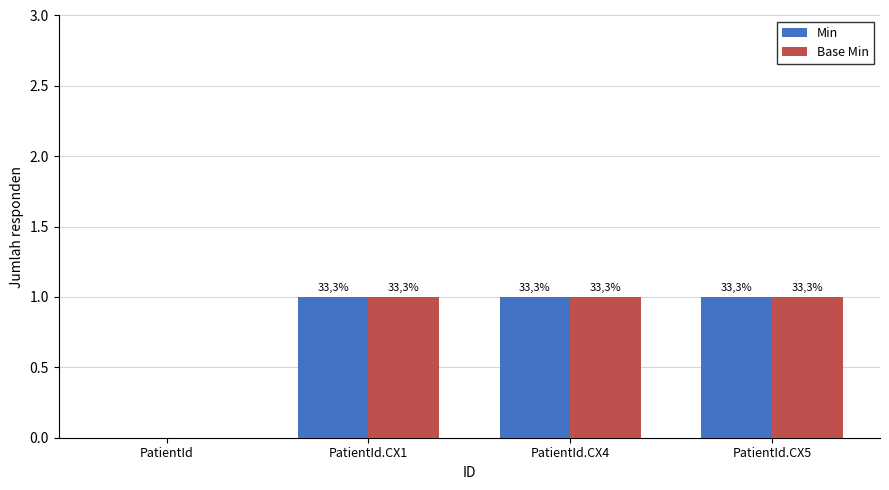

What is the label of the 2nd bar from the right?

PatientId.CX4